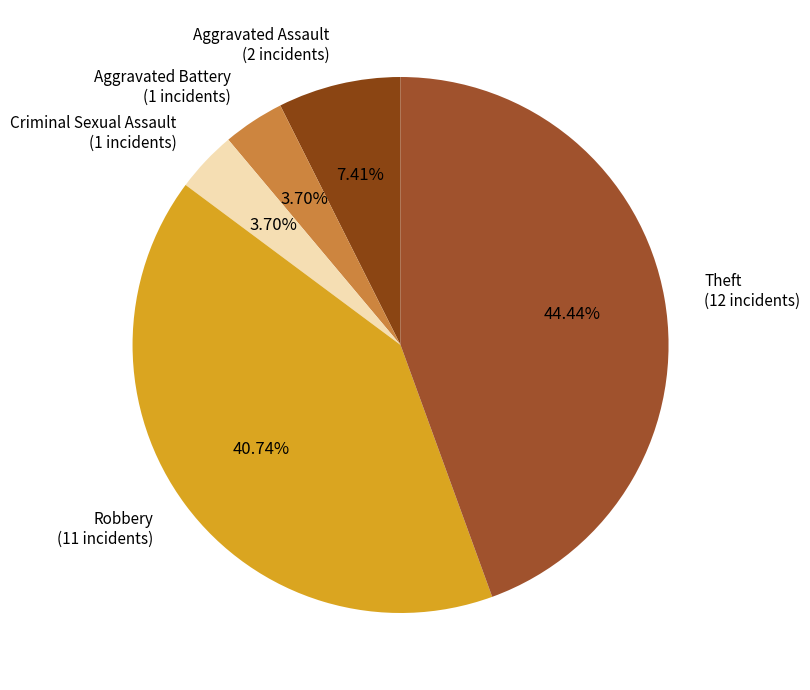

How many slices are in this pie chart?

5